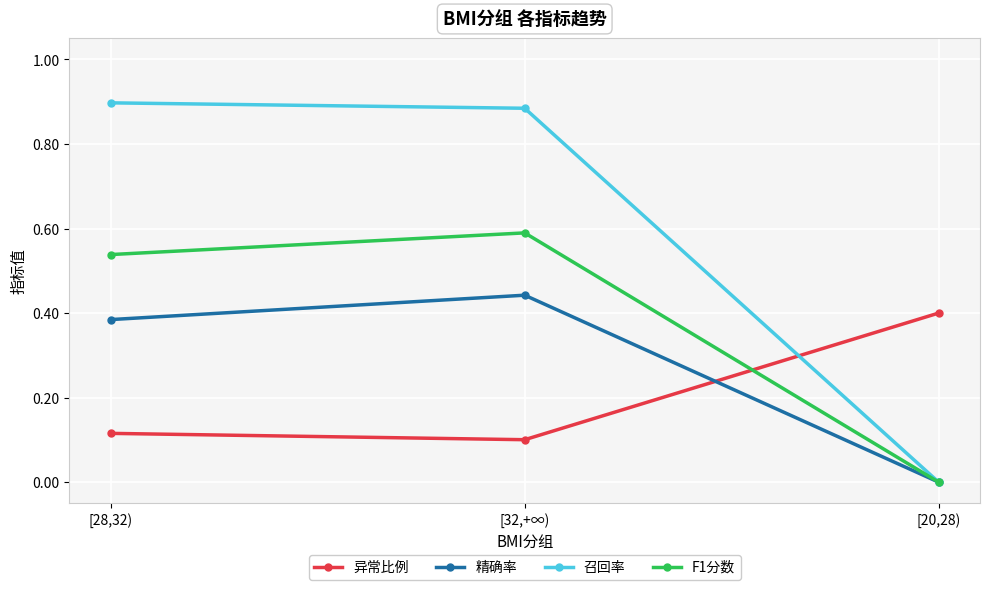

What is the label of the 1st point from the left?

[28,32)